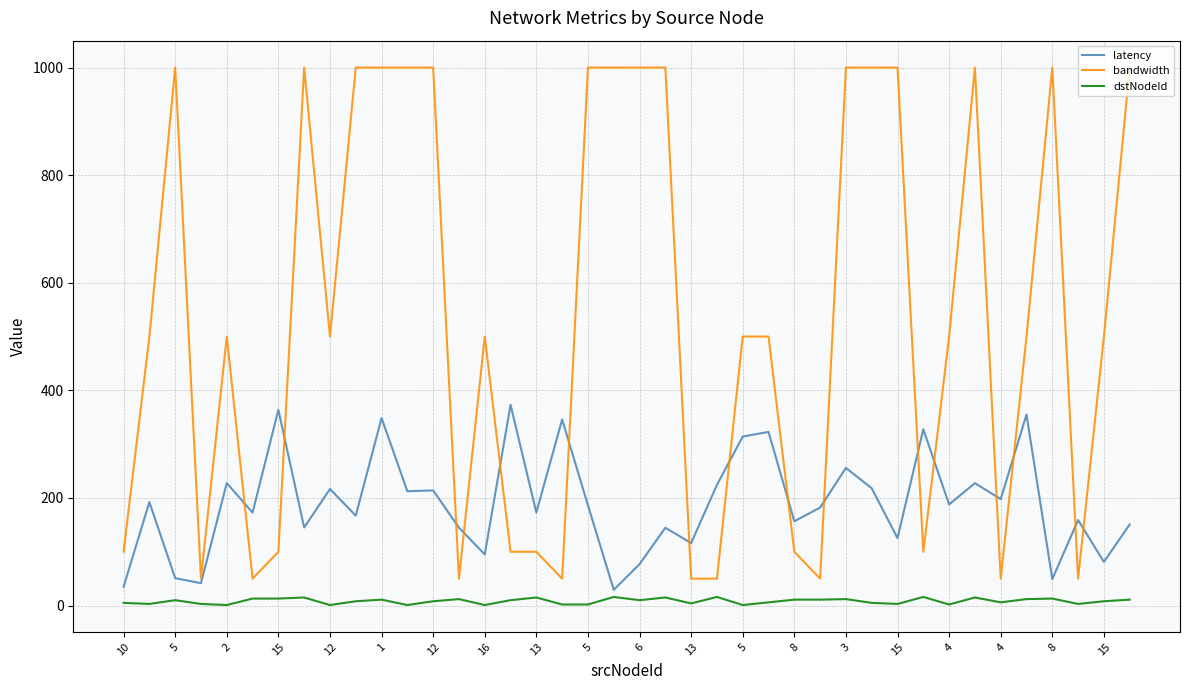

Which series has the widest spread of values?

bandwidth